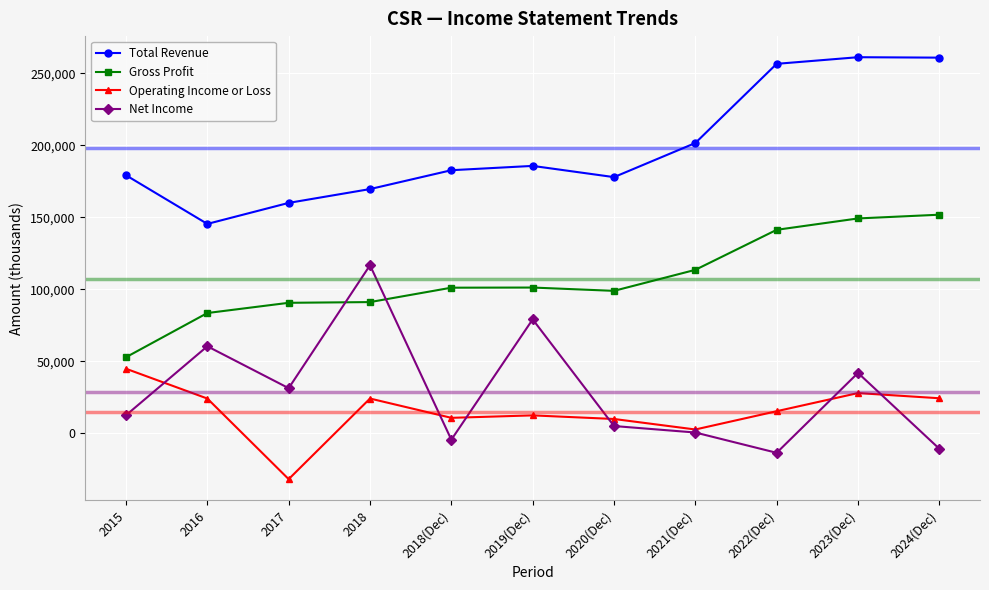

What is the label of the 3rd point from the left?

2017